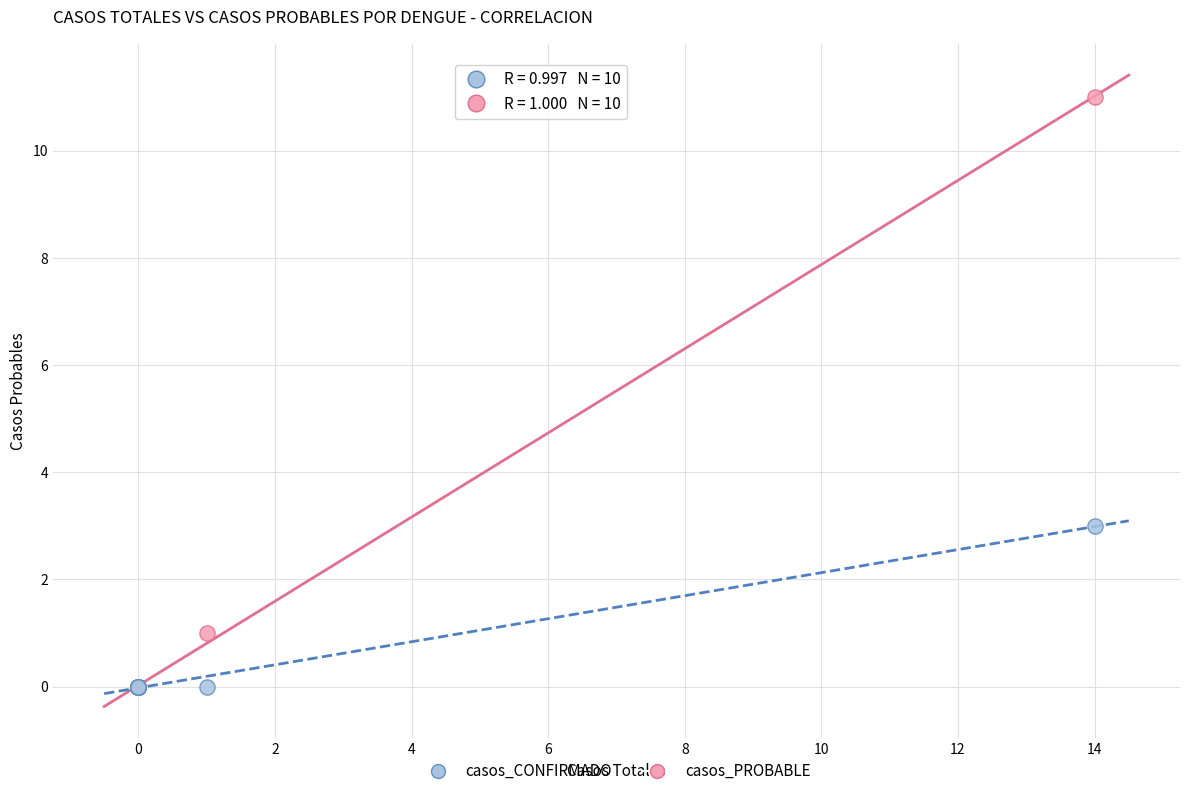

Across all series, what Y value is closest to 5?

3